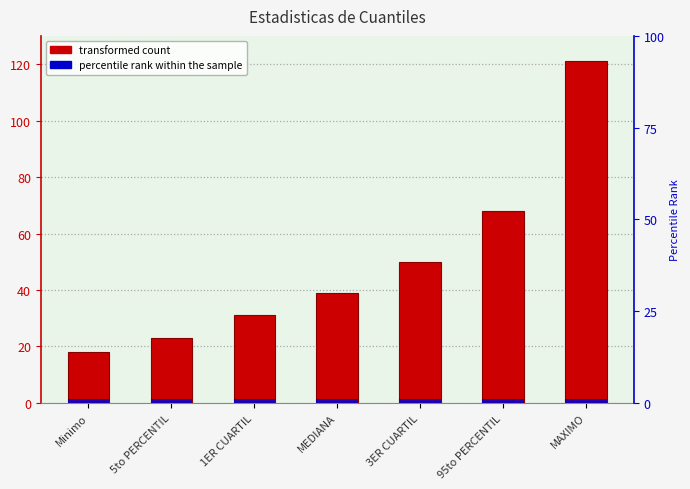

What is the difference between the second highest and minimum values?

50